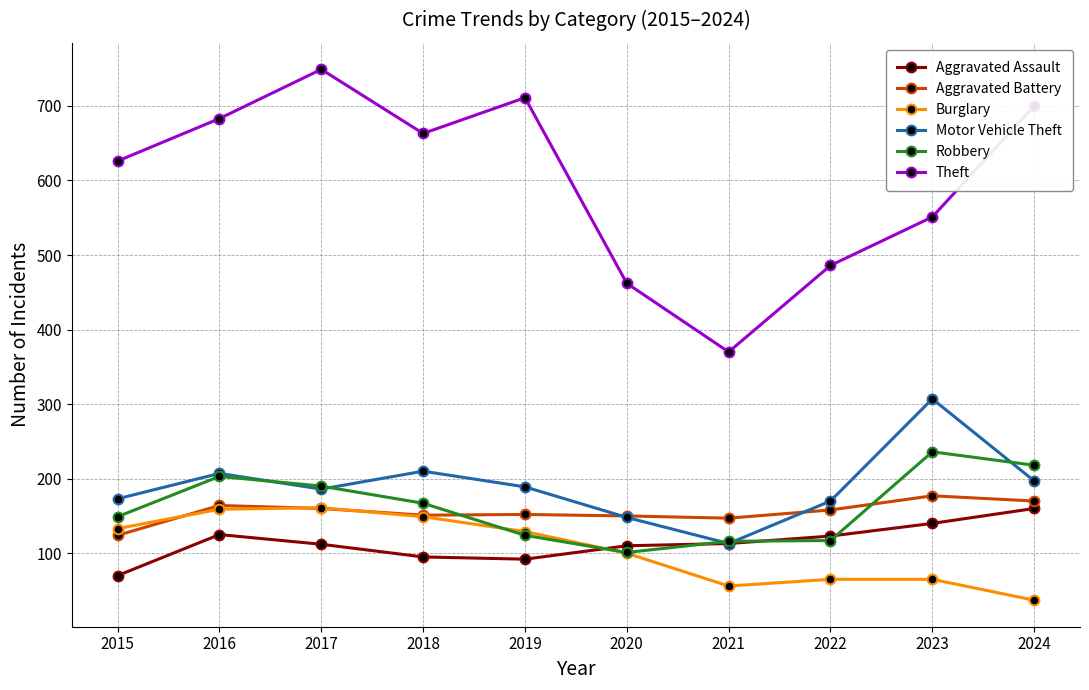

What is the value of the Motor Vehicle Theft point at the 2nd from the left?

207